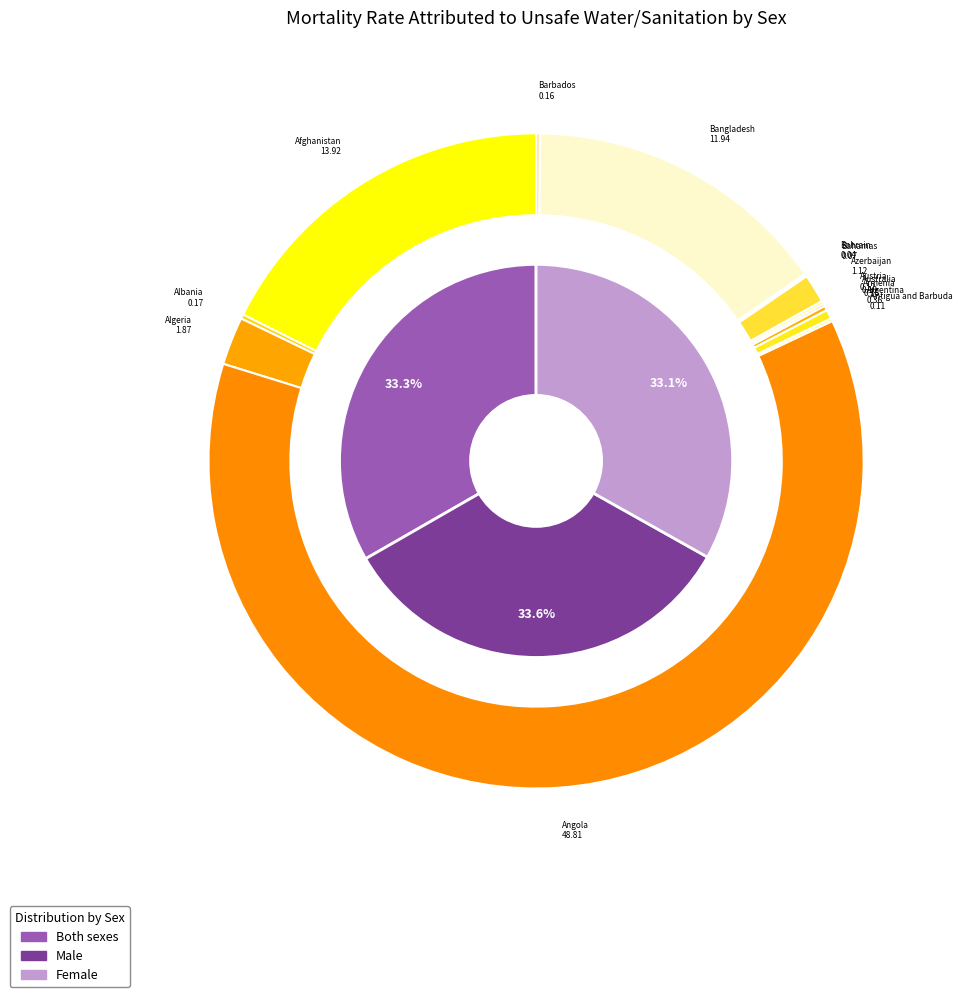

Do 10 and 4 together represent more than half of the pie?

No